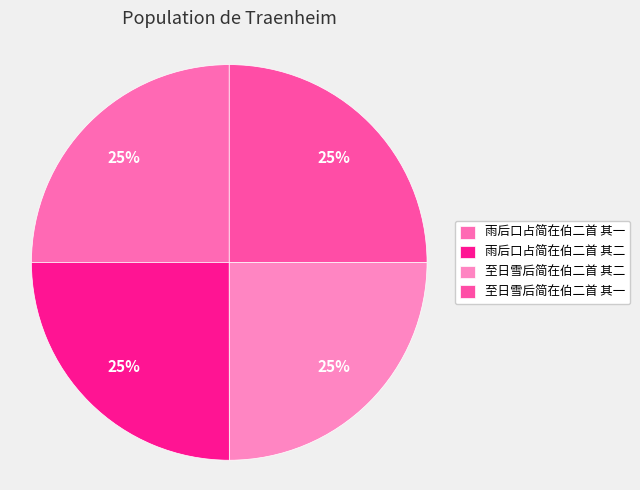

What is the ratio of the value at 至日雪后简在伯二首 其一 to the value at 至日雪后简在伯二首 其二?

1.0